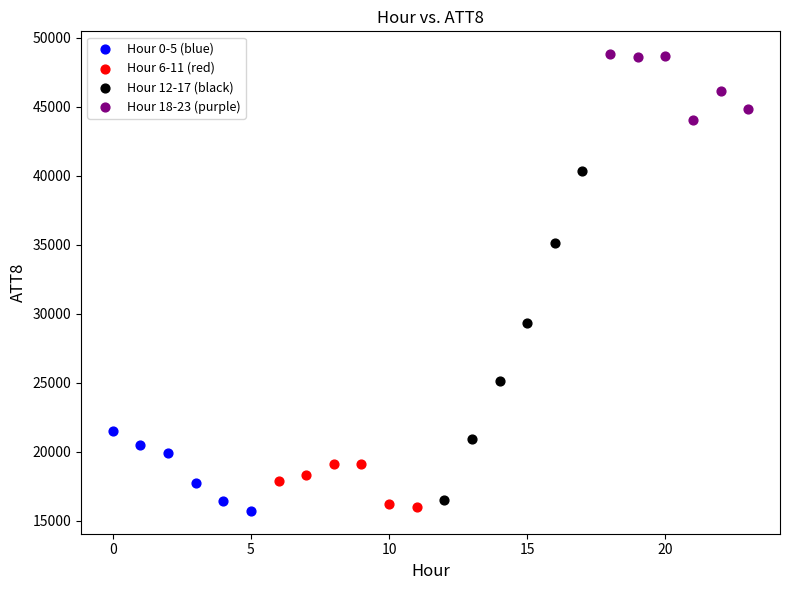

Which series reaches the maximum Y coordinate?

Hour 18-23 (purple)